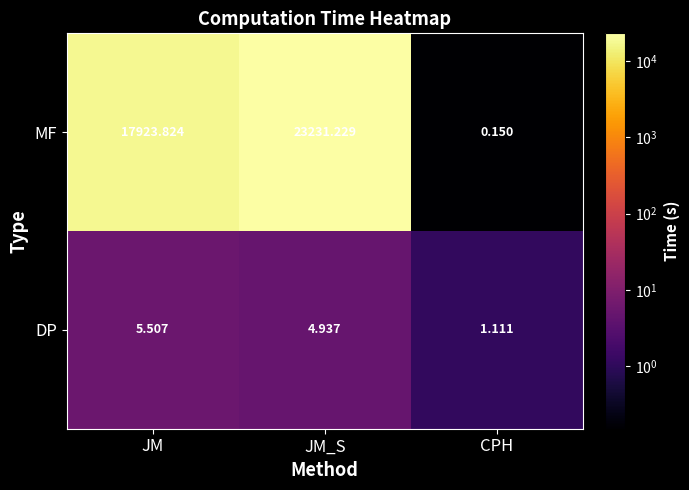

Which label corresponds to the smallest value in the chart?

CPH